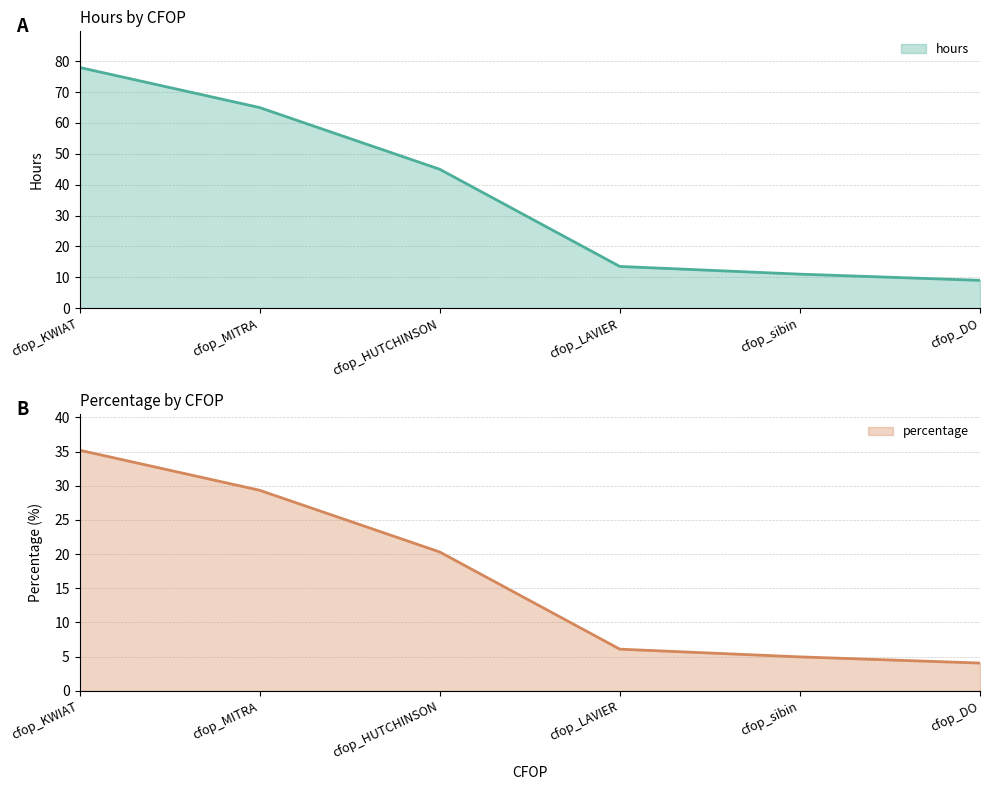

What is the sum of the hours values at cfop_KWIAT and cfop_DO?

87.0